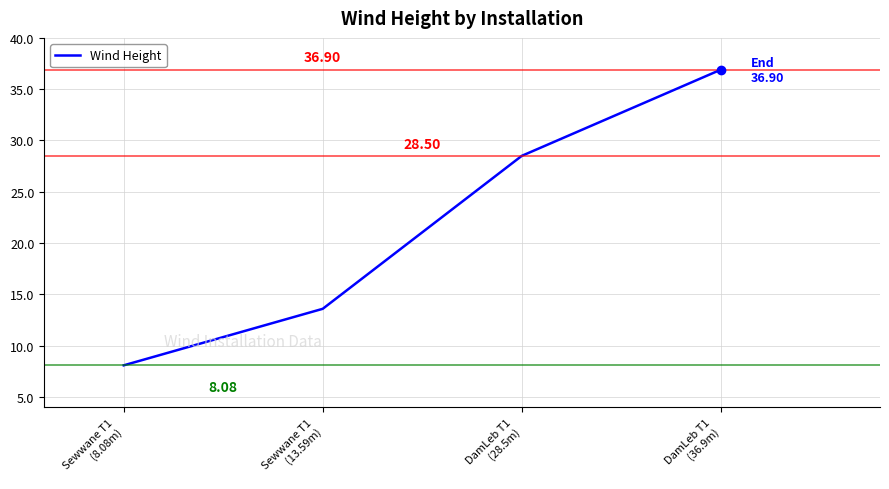

List the labels in order of value, largest first.

DamLeb T1
(36.9m), DamLeb T1
(28.5m), Sewwane T1
(13.59m), Sewwane T1
(8.08m)